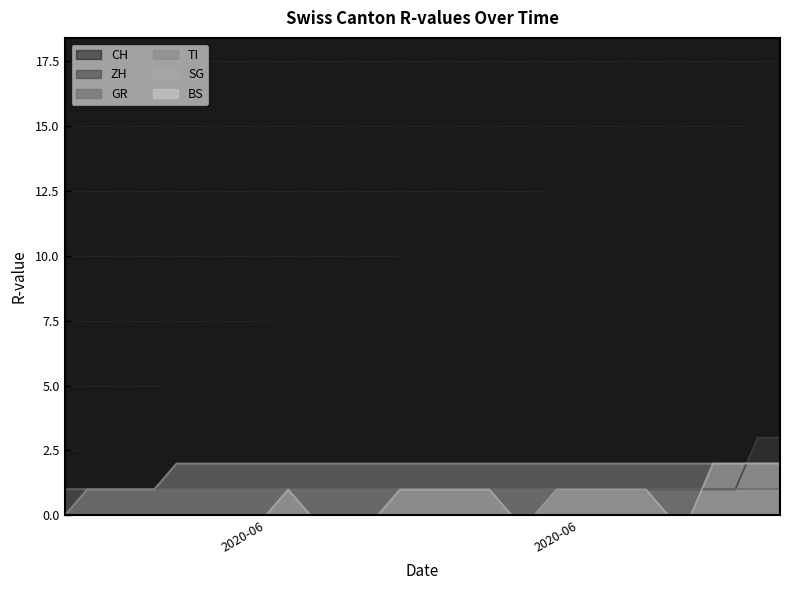

Does the chart have visible grid lines?

Yes